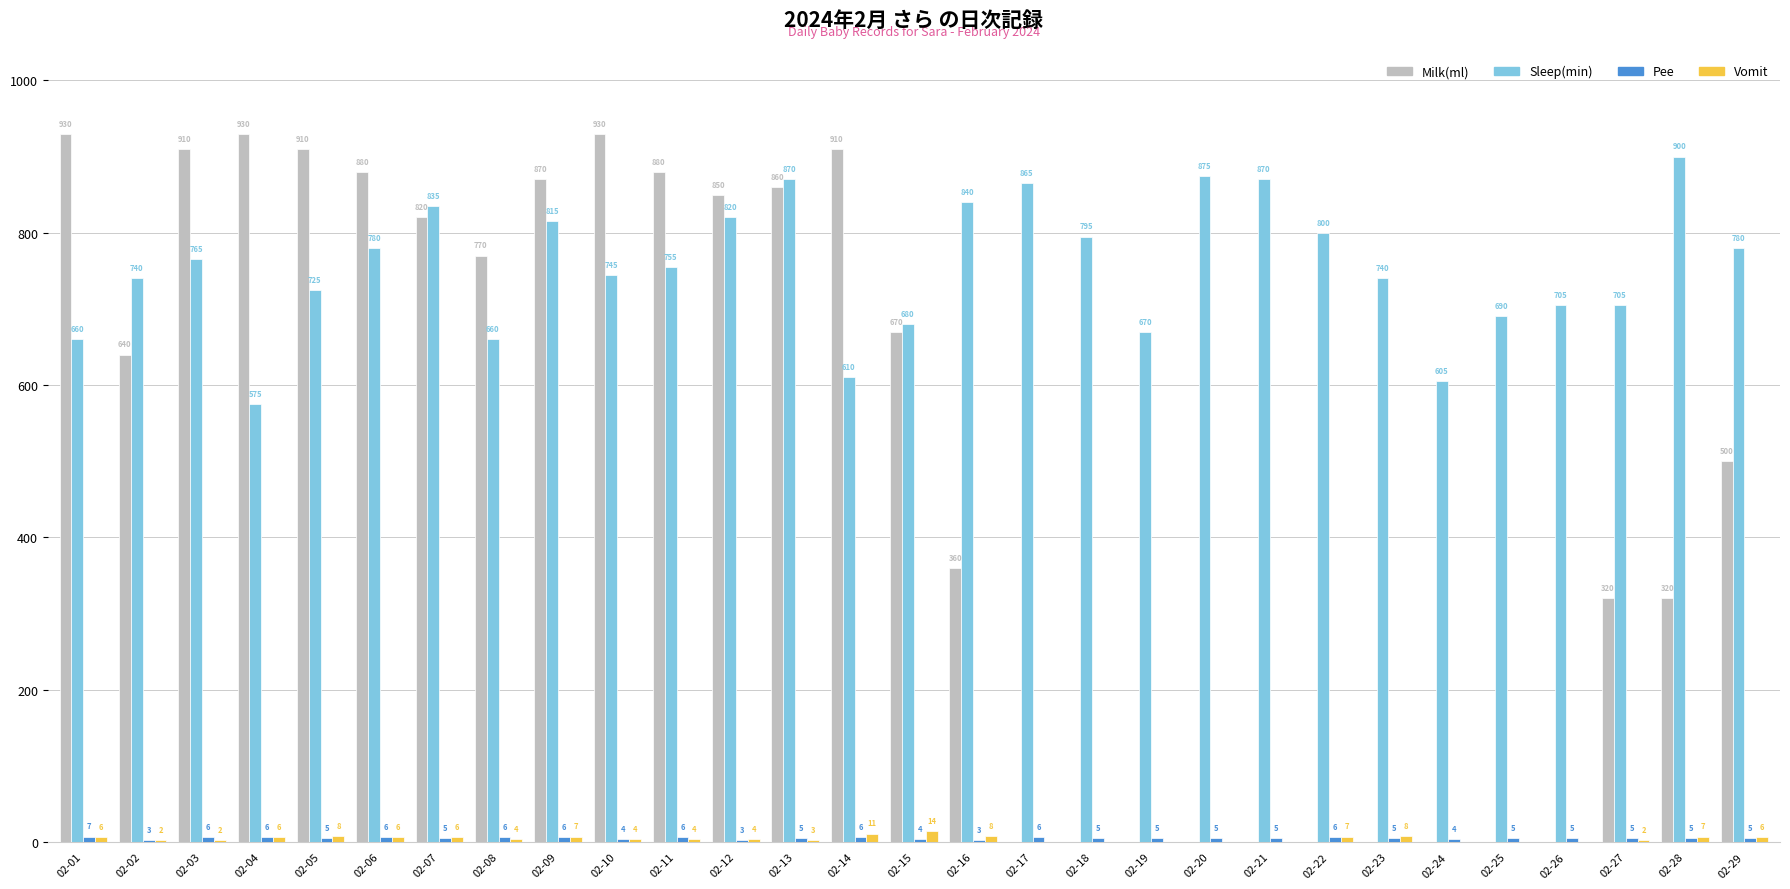

What is the total value across all series at 02-10?

1683